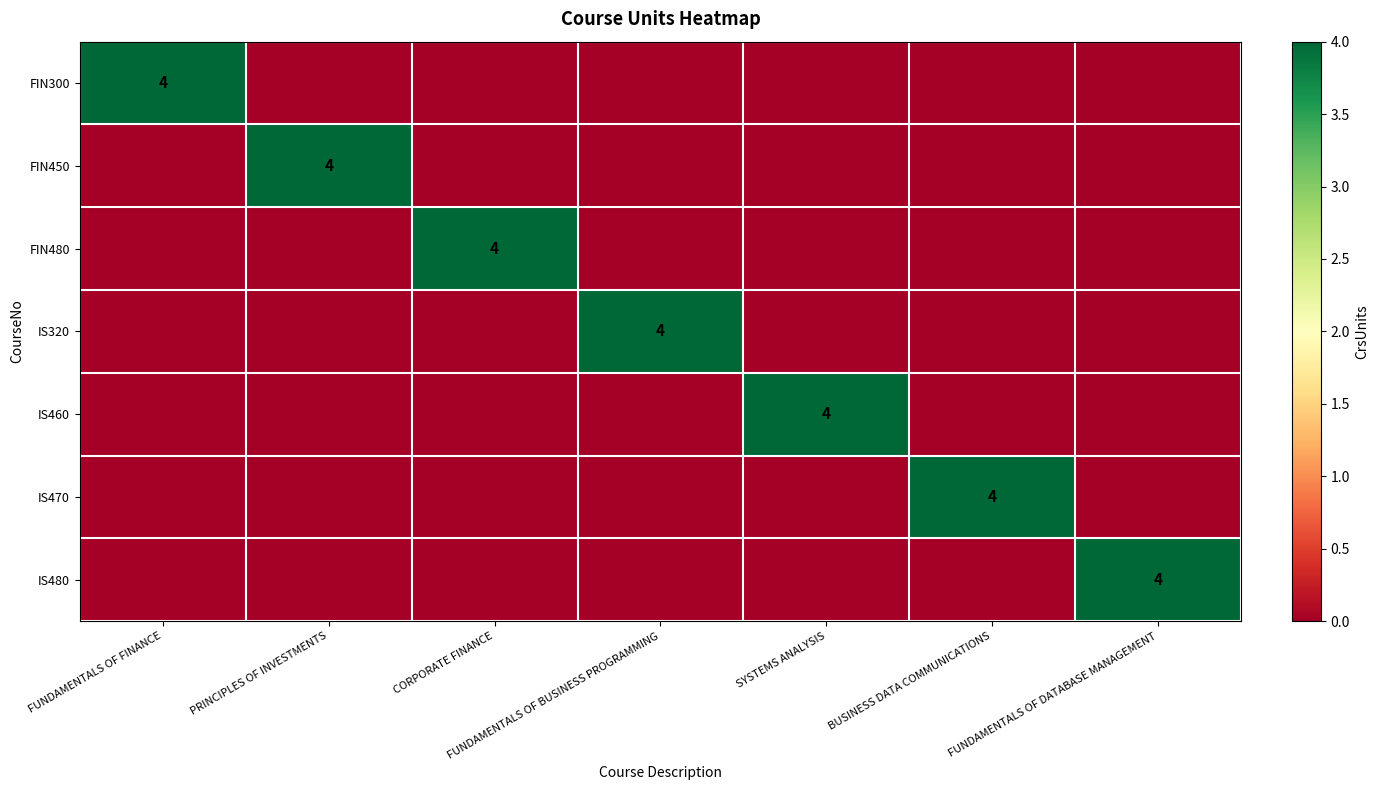

True or false: FIN300 has a value of 4 at FUNDAMENTALS OF FINANCE.

True